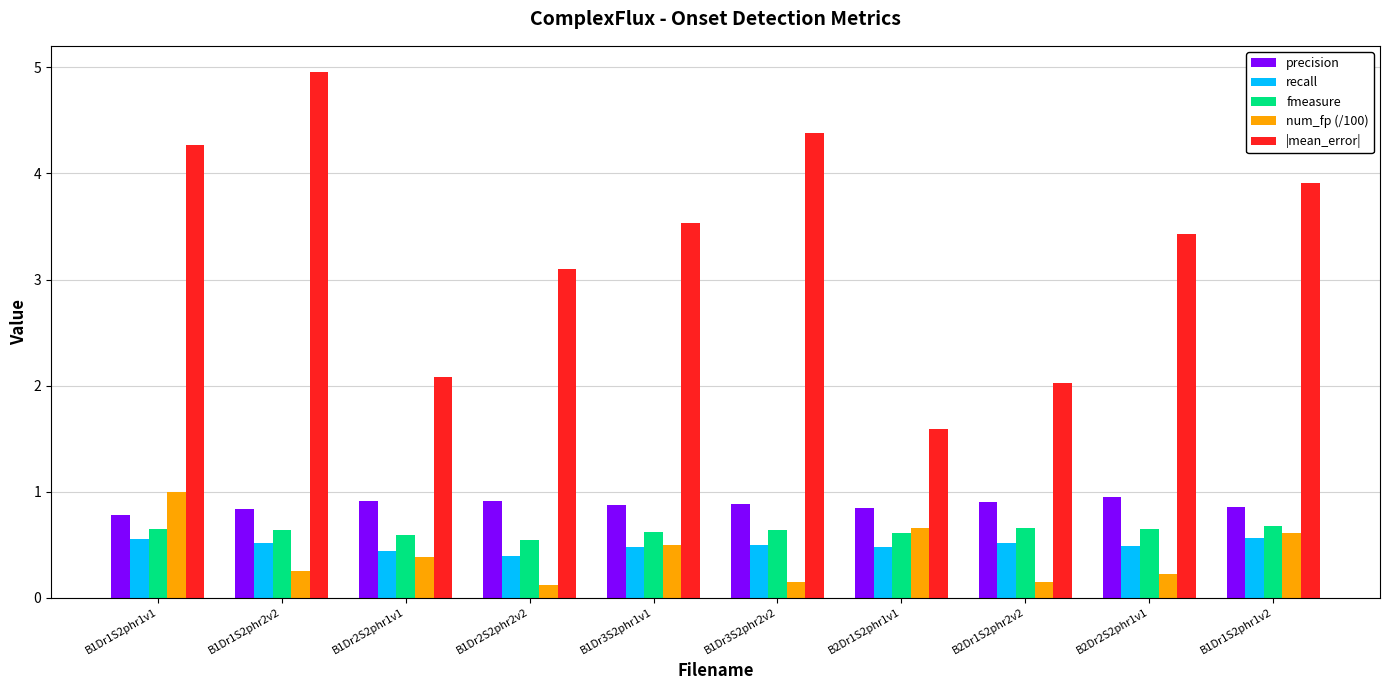

What is the total value across all series at B2Dr1S2phr2v2?

4.3